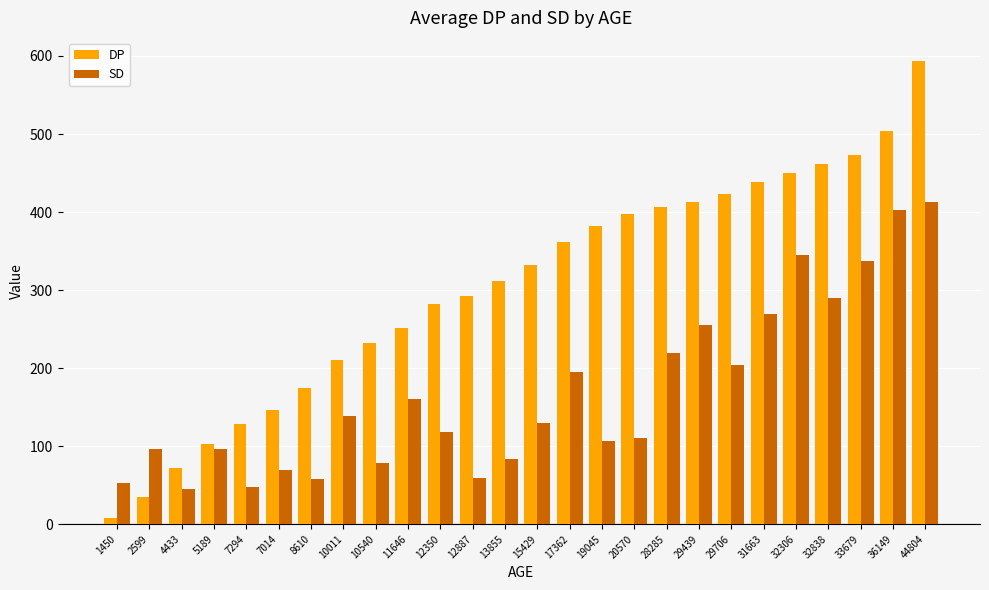

How many data points in SD are less than 130?

13